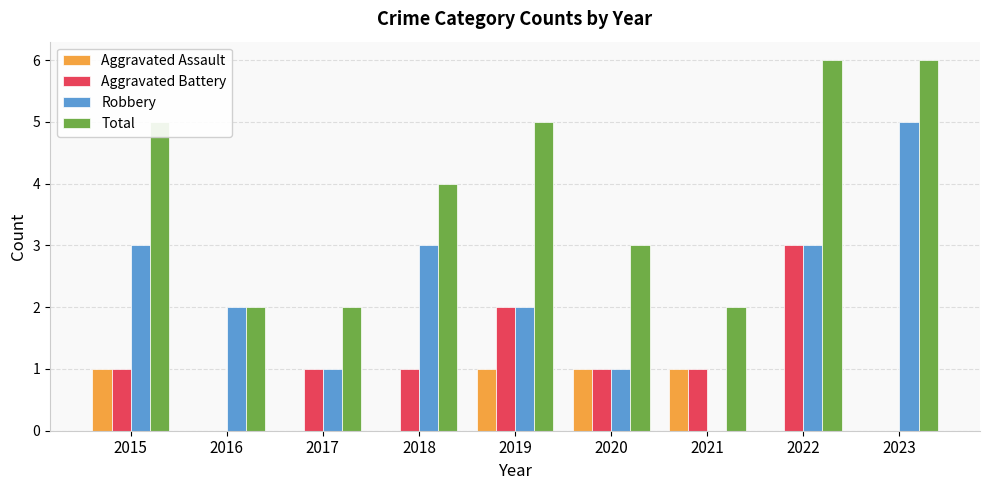

Does the chart contain stacked bars?

No